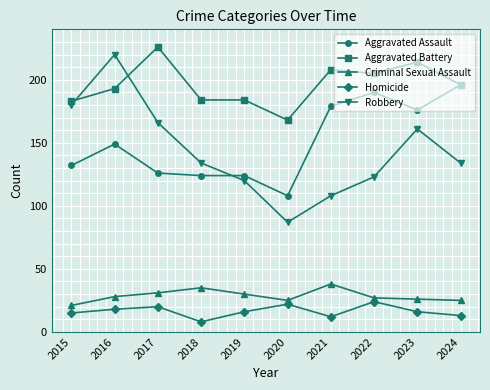

Reading left to right, what are all the values shown in this chart?

Aggravated Assault: 132	149	126	124	124	108	179	190	176	196
Aggravated Battery: 183	193	226	184	184	168	208	205	214	196
Criminal Sexual Assault: 21	28	31	35	30	25	38	27	26	25
Homicide: 15	18	20	8	16	22	12	24	16	13
Robbery: 180	220	166	134	120	87	108	123	161	134